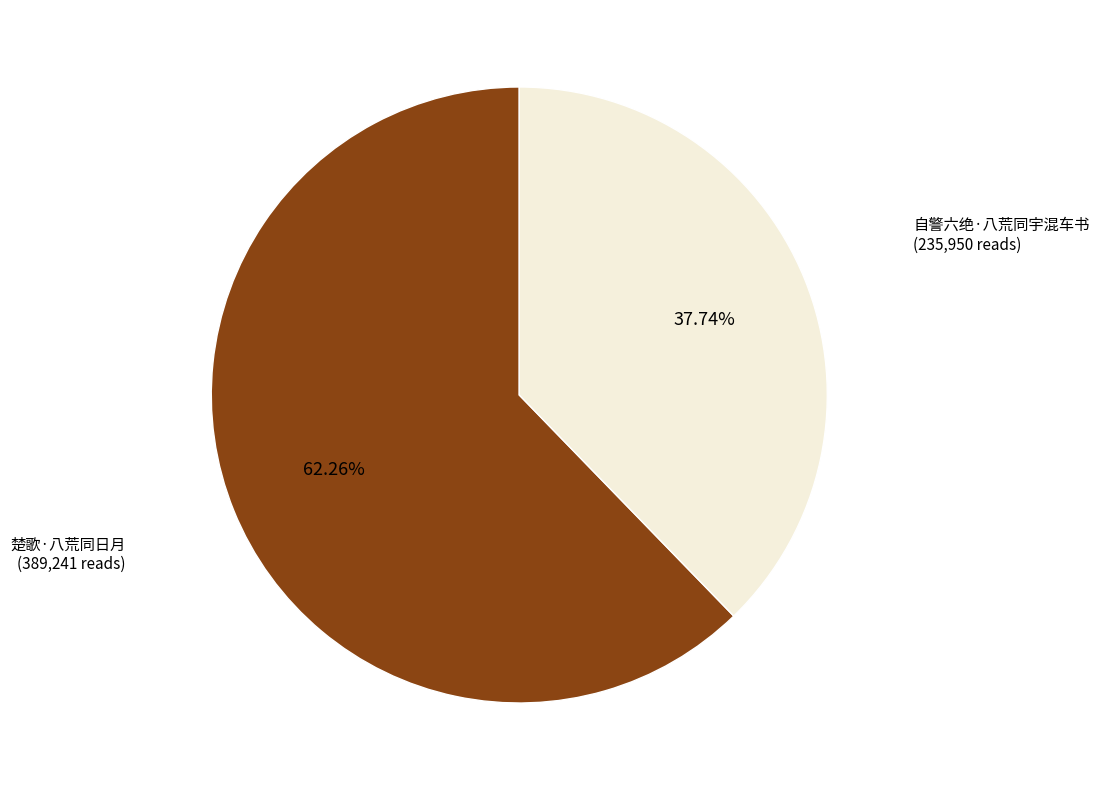

Is there any slice that represents more than half of the pie?

Yes